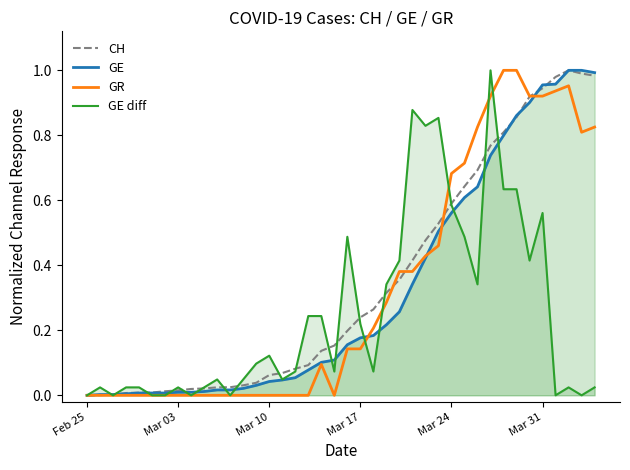

How many values in the GE series exceed 0?

39